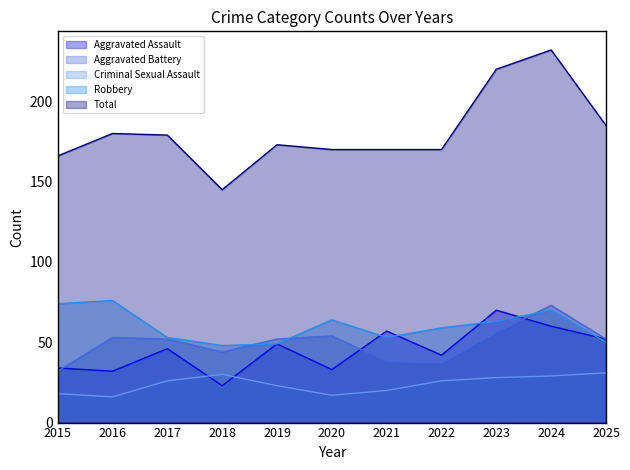

What is the spread (max minus min) of values at 2021?

150